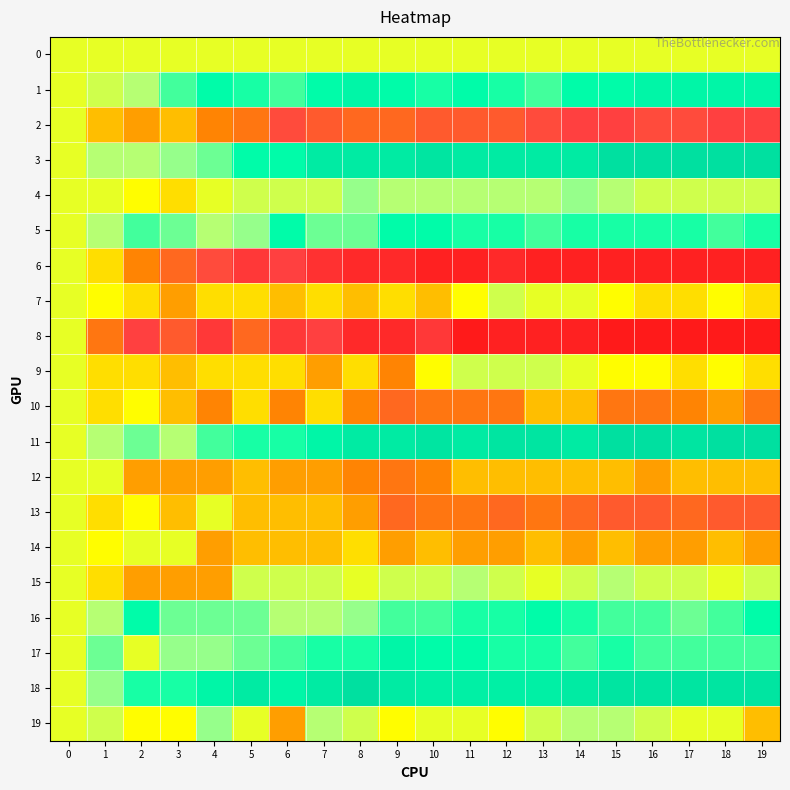

What is the total value across all series at 17?

-2